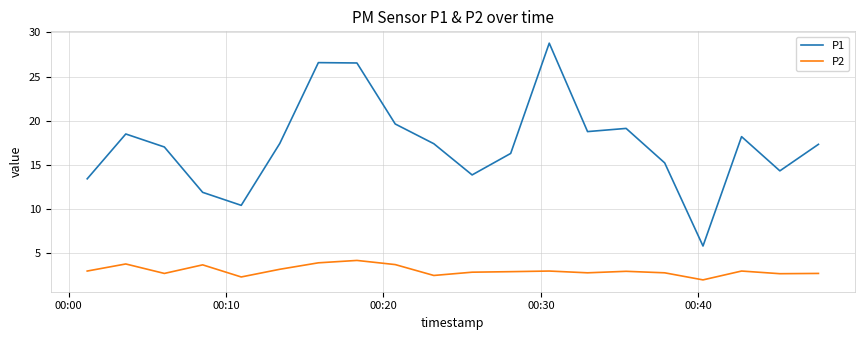

True or false: P2 and P1 cross at least once.

False